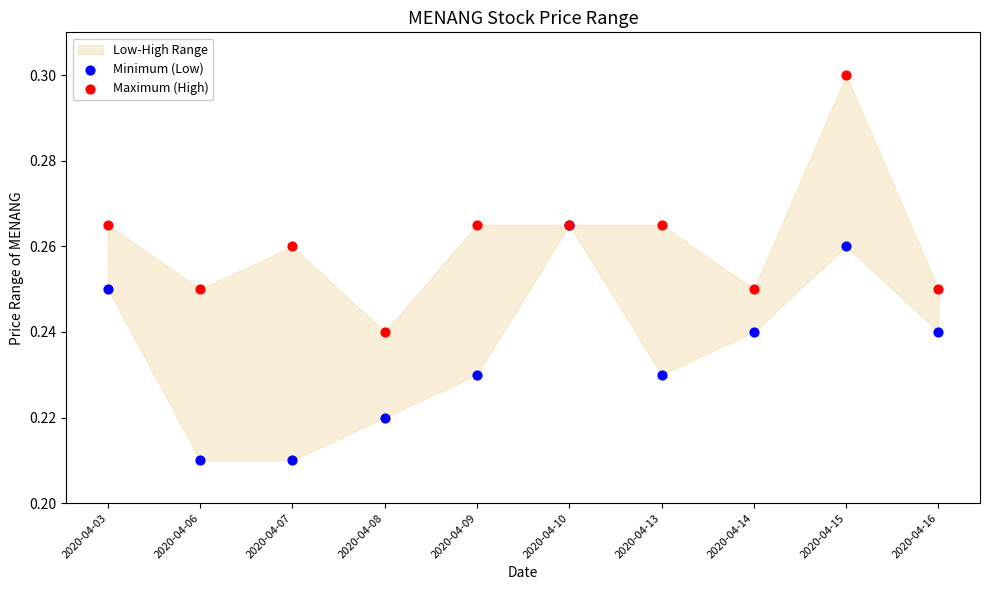

Which series contains the lowest Y value?

Minimum (Low)